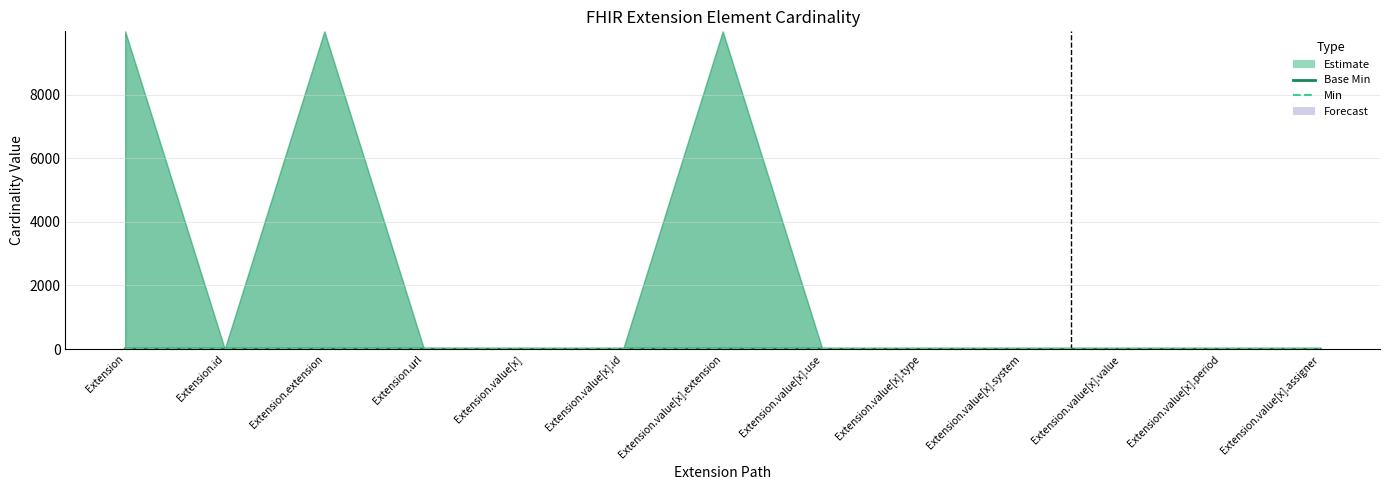

True or false: Min has more than 0 points higher than both neighbors.

True